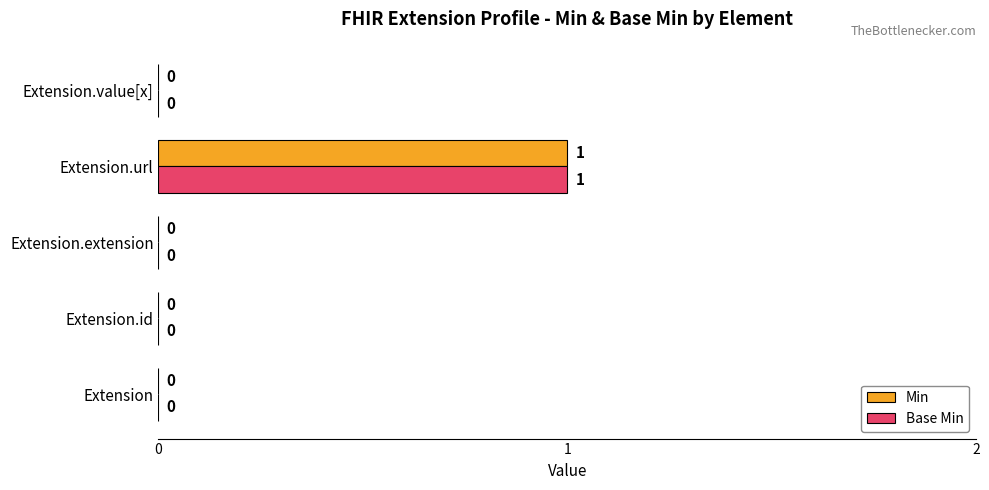

Which label corresponds to the largest value in the chart?

Extension.url